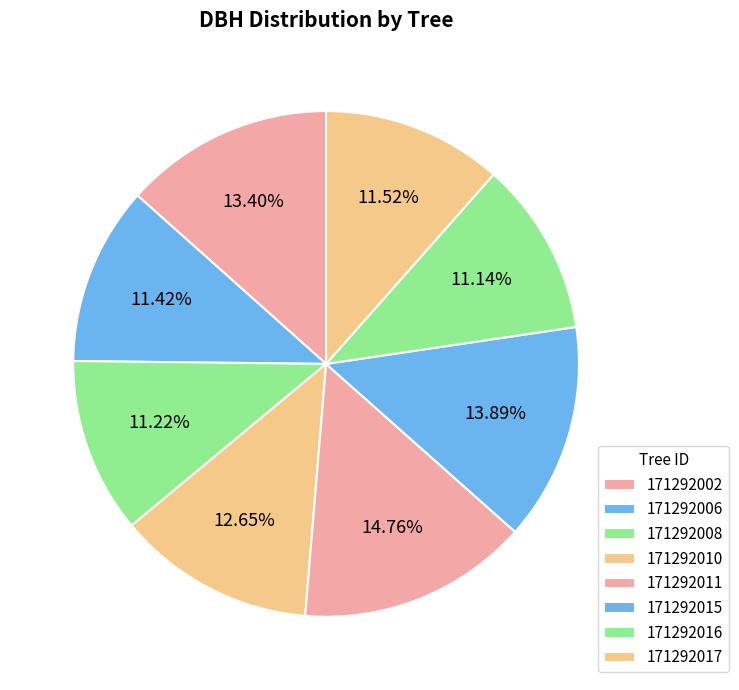

How many slices are in this pie chart?

8